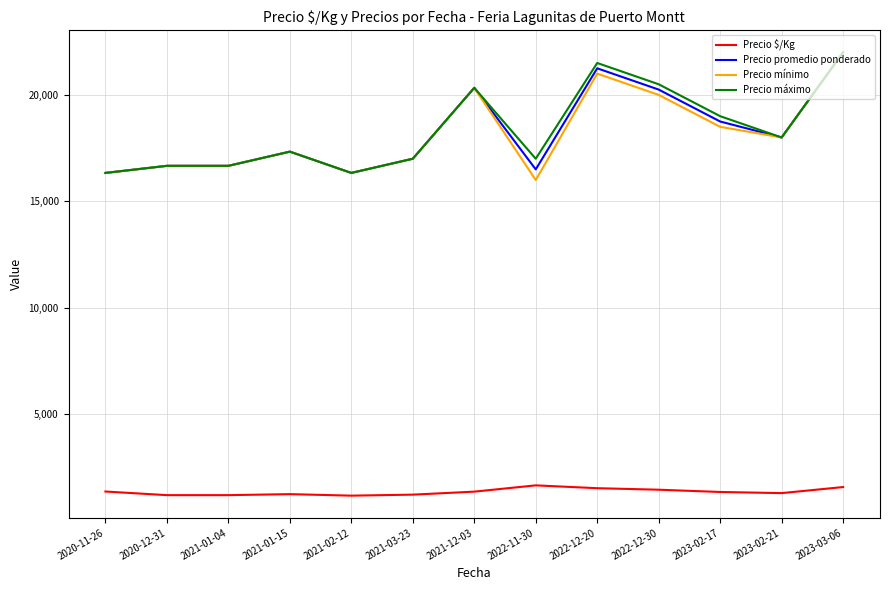

How many lines are shown in the chart?

4